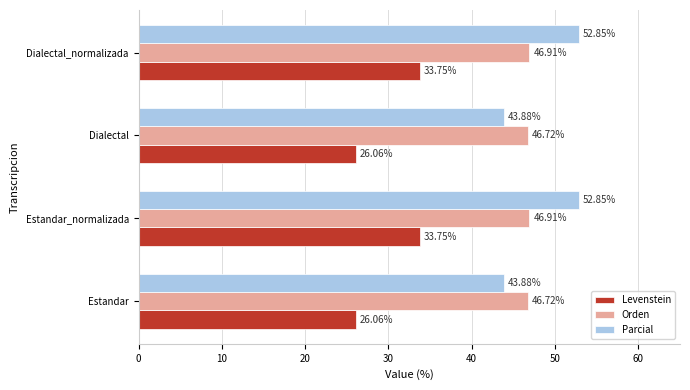

Which series has the largest total across all categories?

Parcial